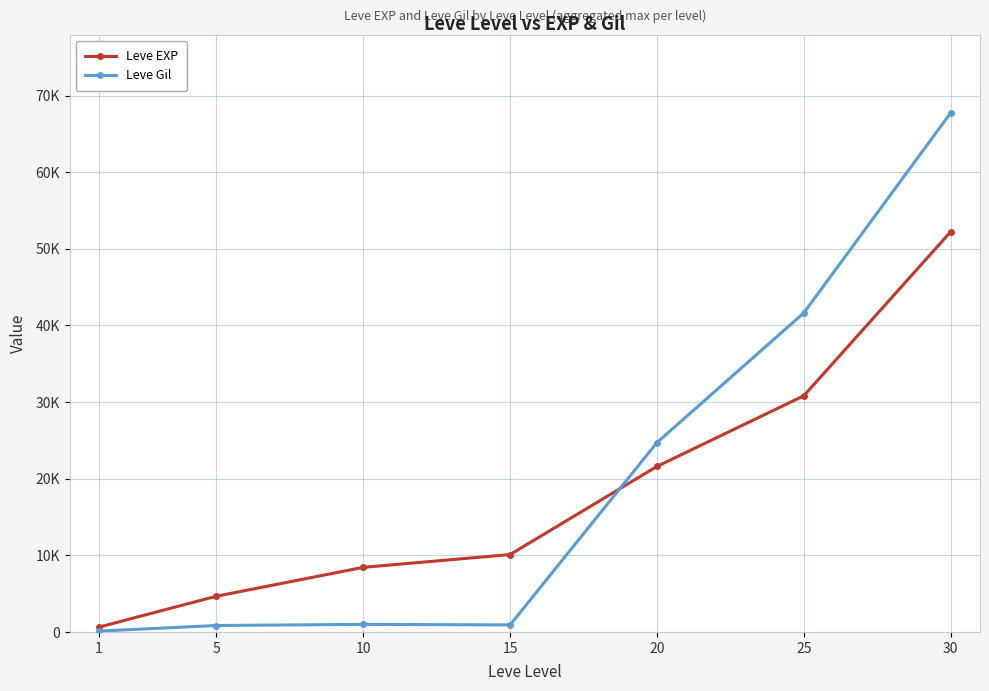

What is the sum of the Leve Gil values at 25 and 30?

109360